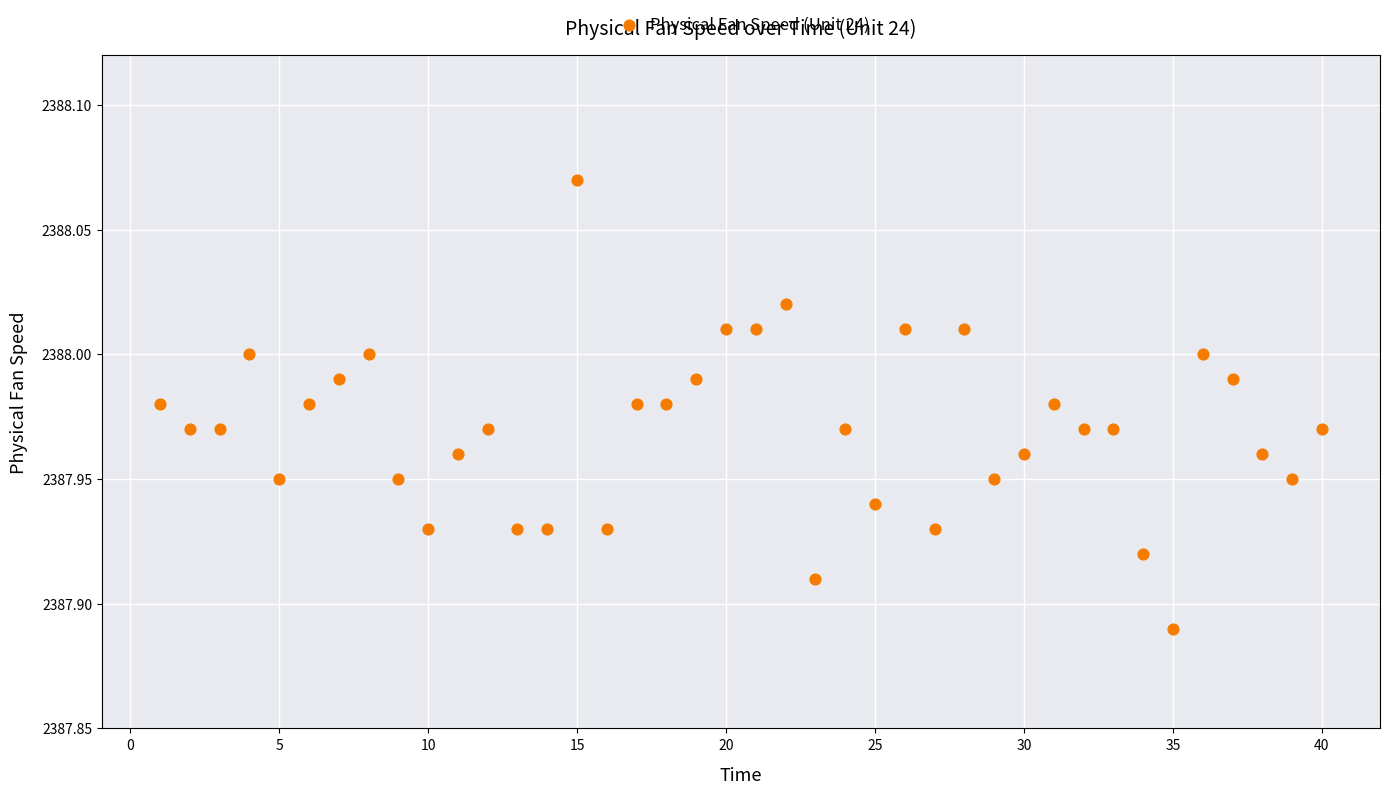

What is the range of X values (max minus min)?

39.0